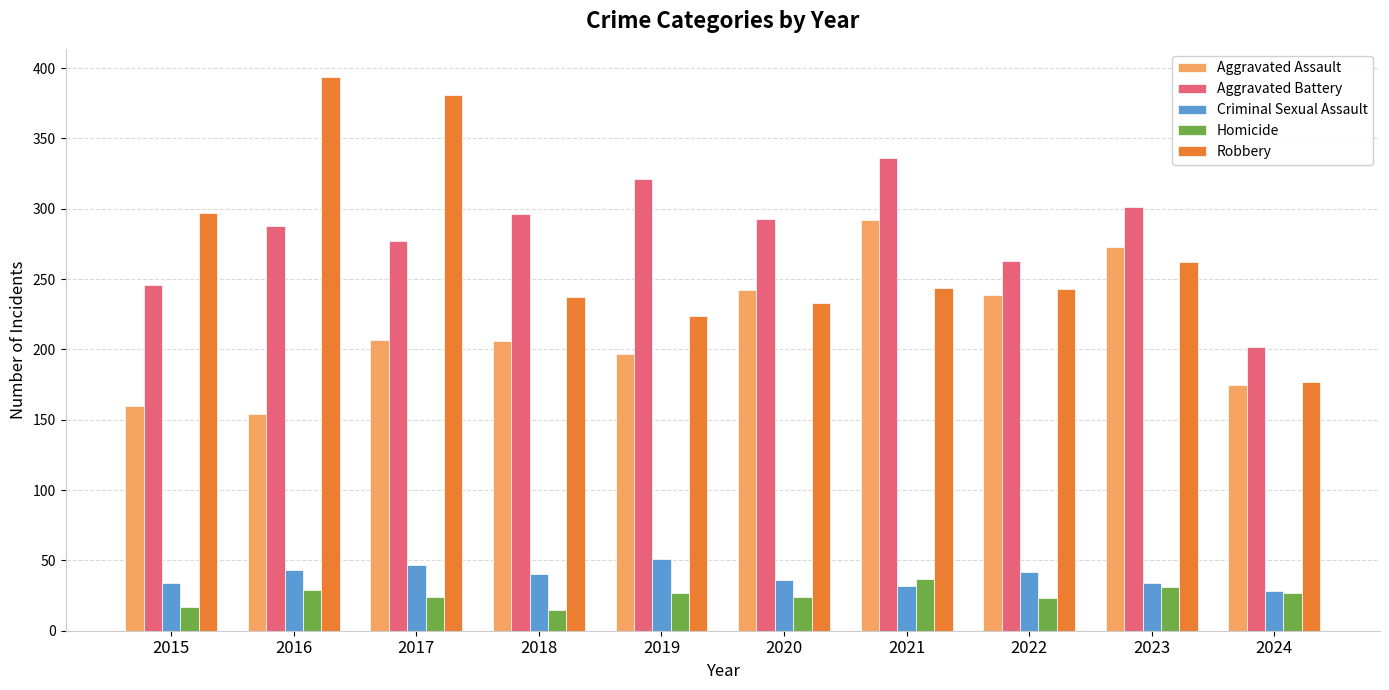

List the series in order of their peak value, highest first.

Robbery, Aggravated Battery, Aggravated Assault, Criminal Sexual Assault, Homicide